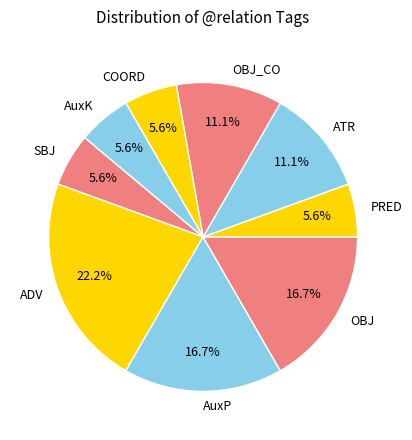

To the nearest percent, what percentage of the pie is SBJ?

6%